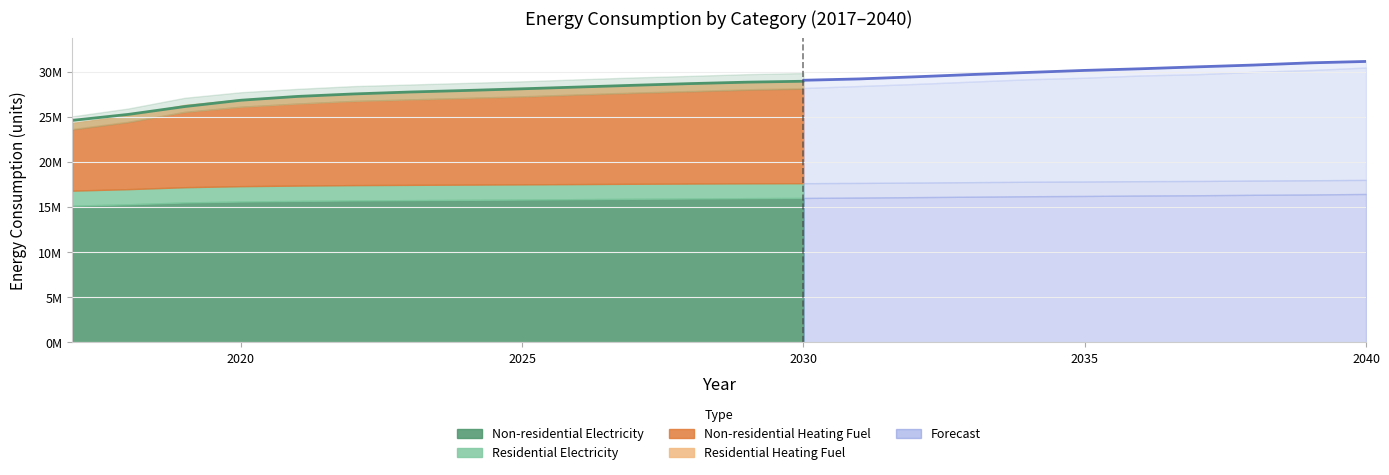

Which label corresponds to the largest value in the chart?

2040